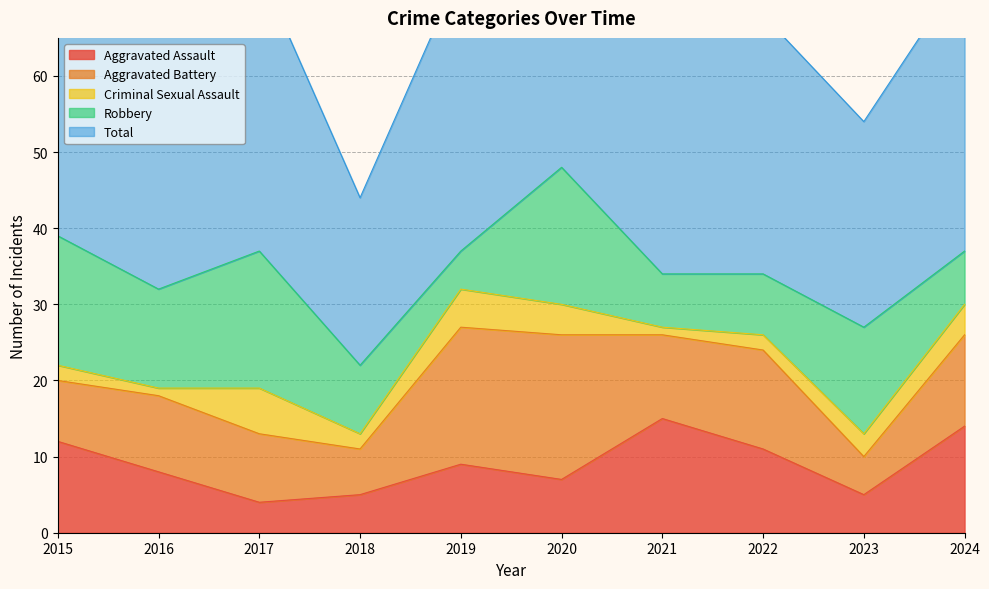

Rank the series at 2024 from highest to lowest value.

Total, Aggravated Assault, Aggravated Battery, Robbery, Criminal Sexual Assault